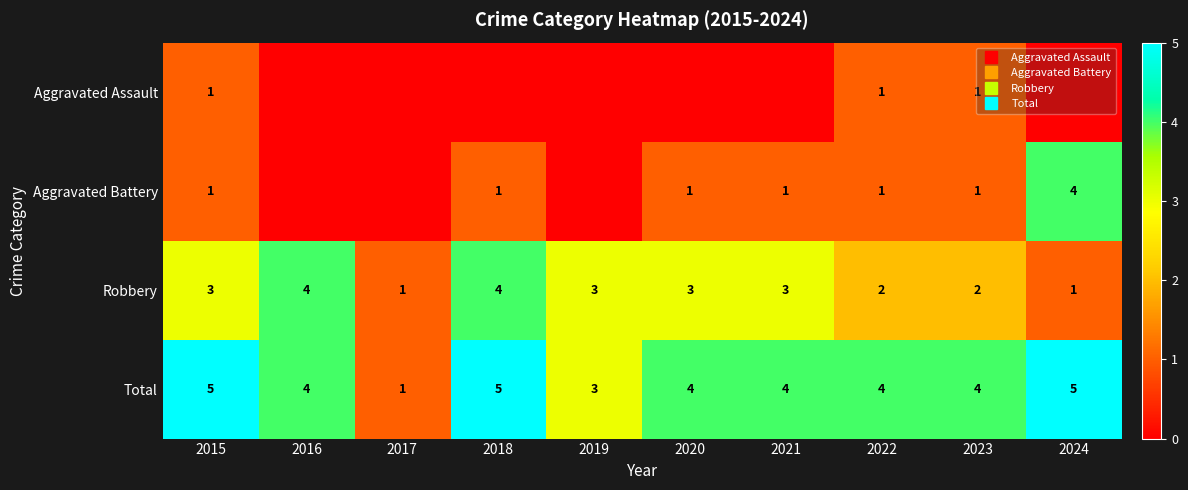

List the series in order of their overall mean, lowest first.

Aggravated Assault, Aggravated Battery, Robbery, Total